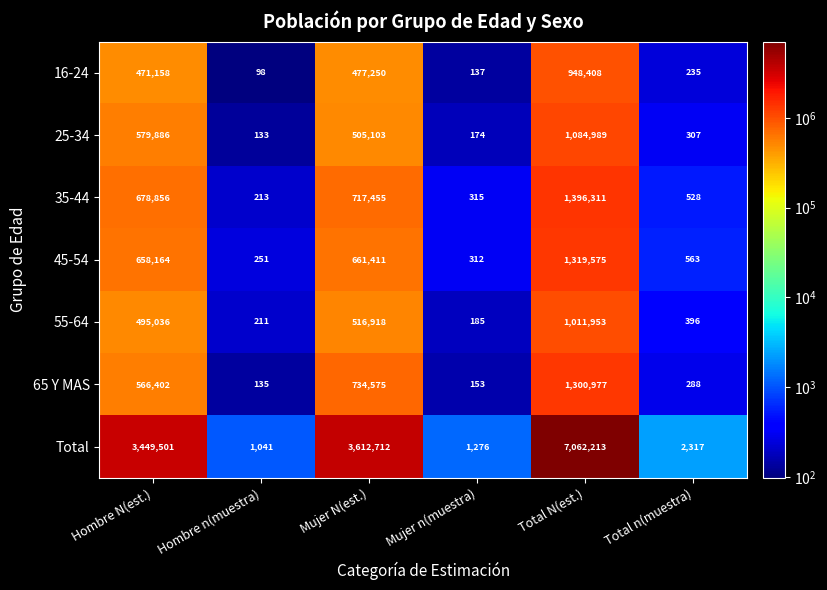

Which series has the largest total across all categories?

Total